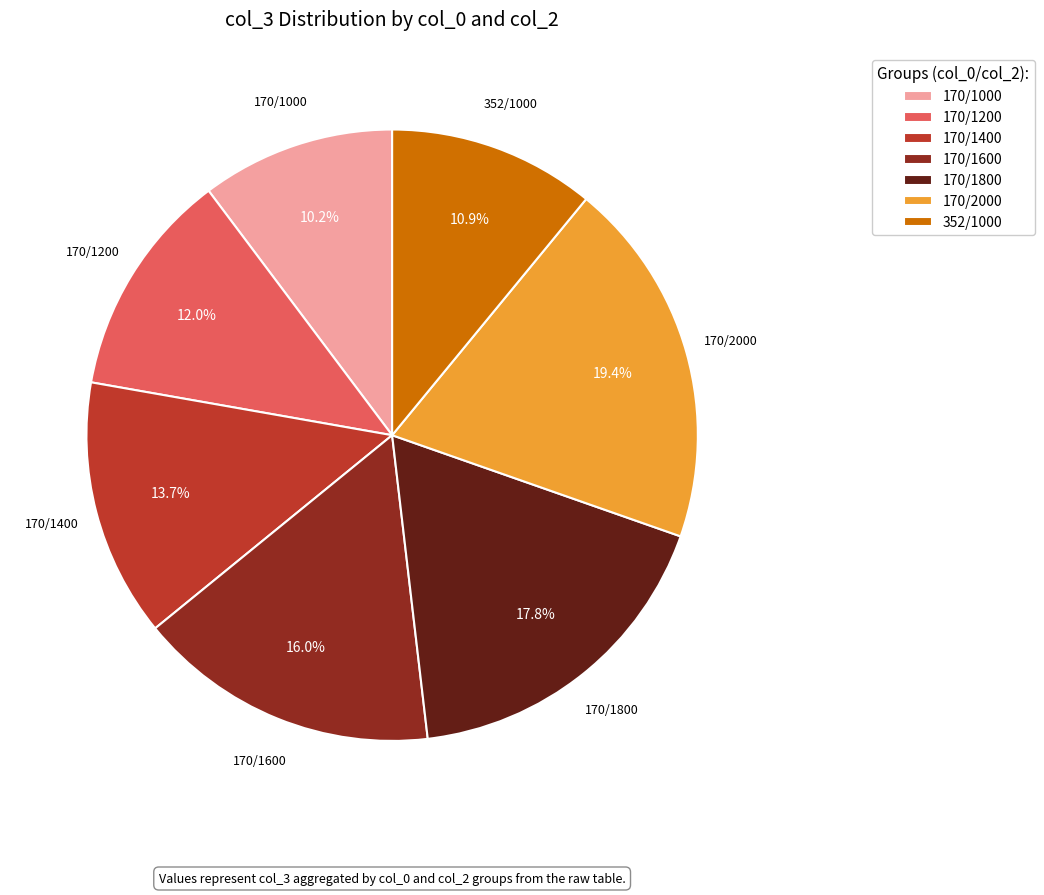

What is the largest slice in the pie chart?

170/2000